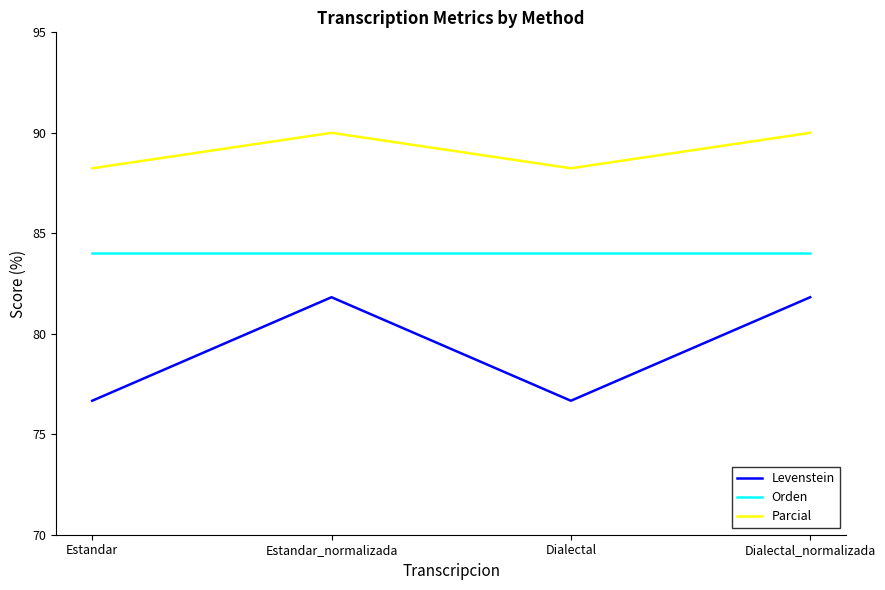

Which series has the largest range (max minus min)?

Levenstein